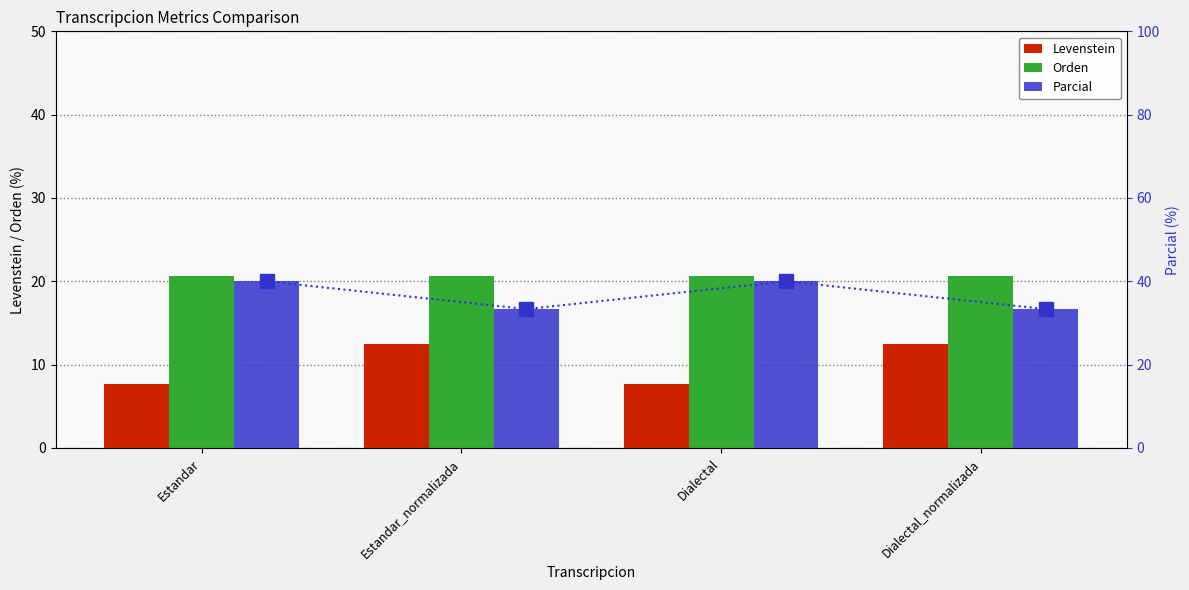

How many bars are there in each group?

3